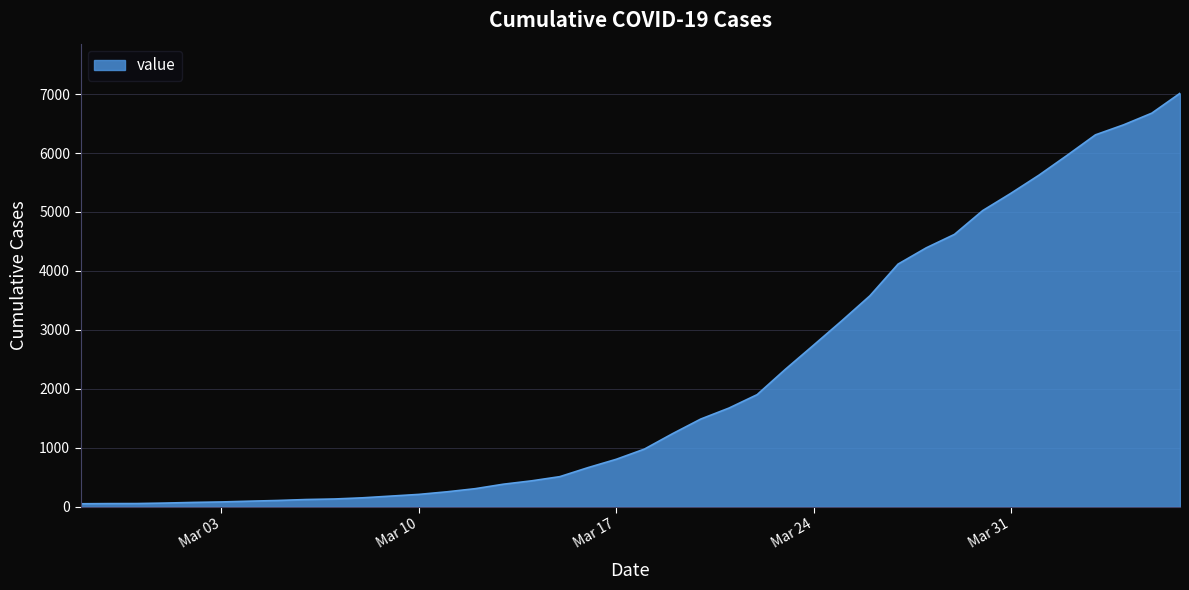

What is the maximum value shown in the chart?

7013